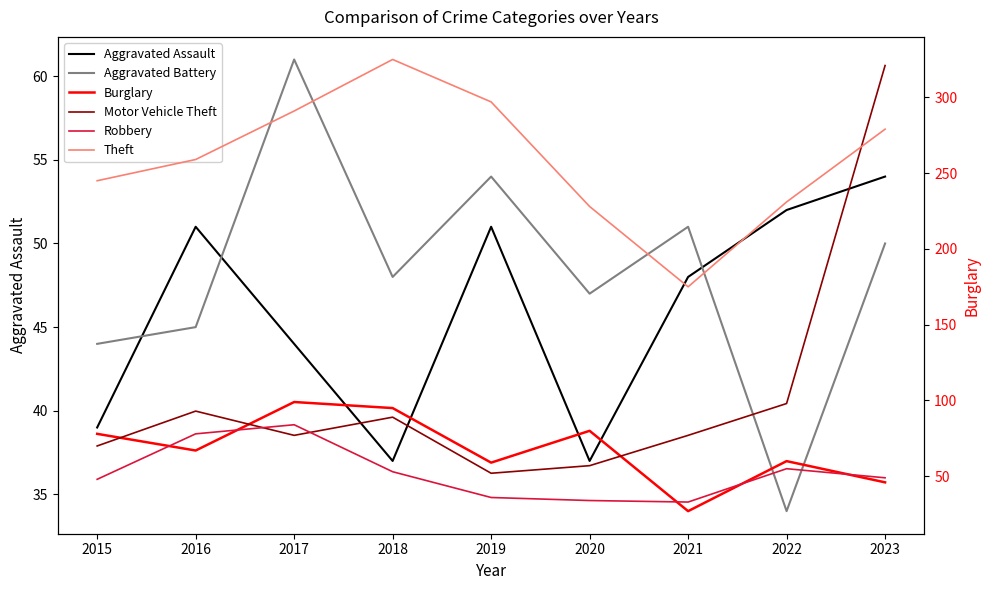

At which category does Theft reach its first local valley?

2021